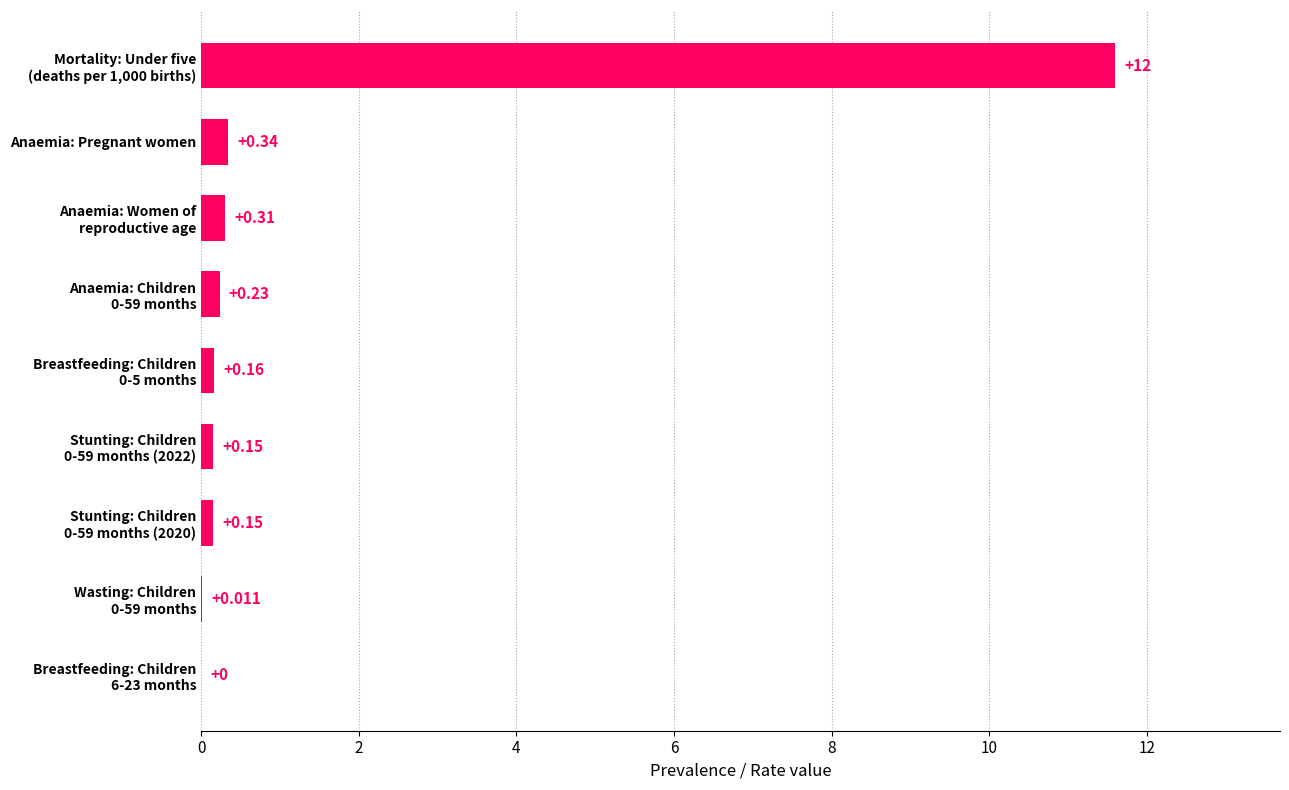

Where is the data nearest to the value 5?

Anaemia: Pregnant women